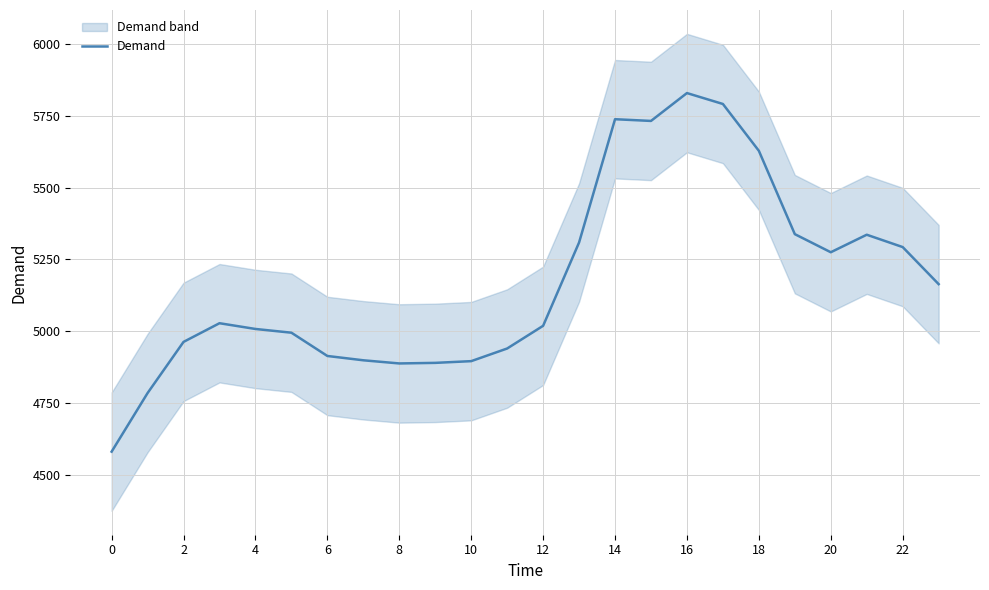

How many lines are shown in the chart?

1